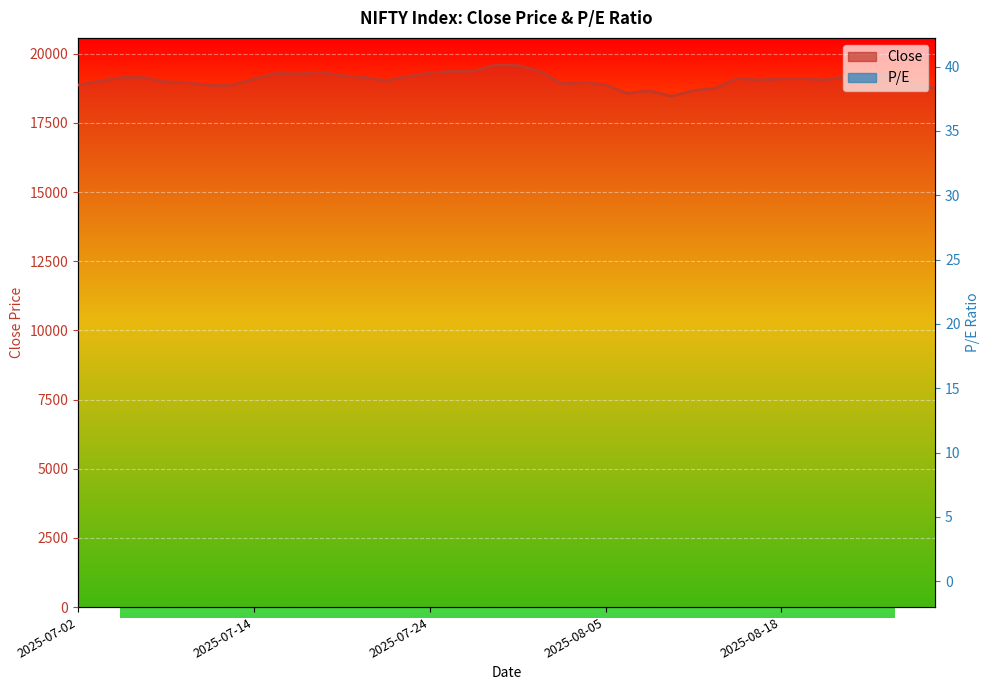

How many series are shown in this chart?

2